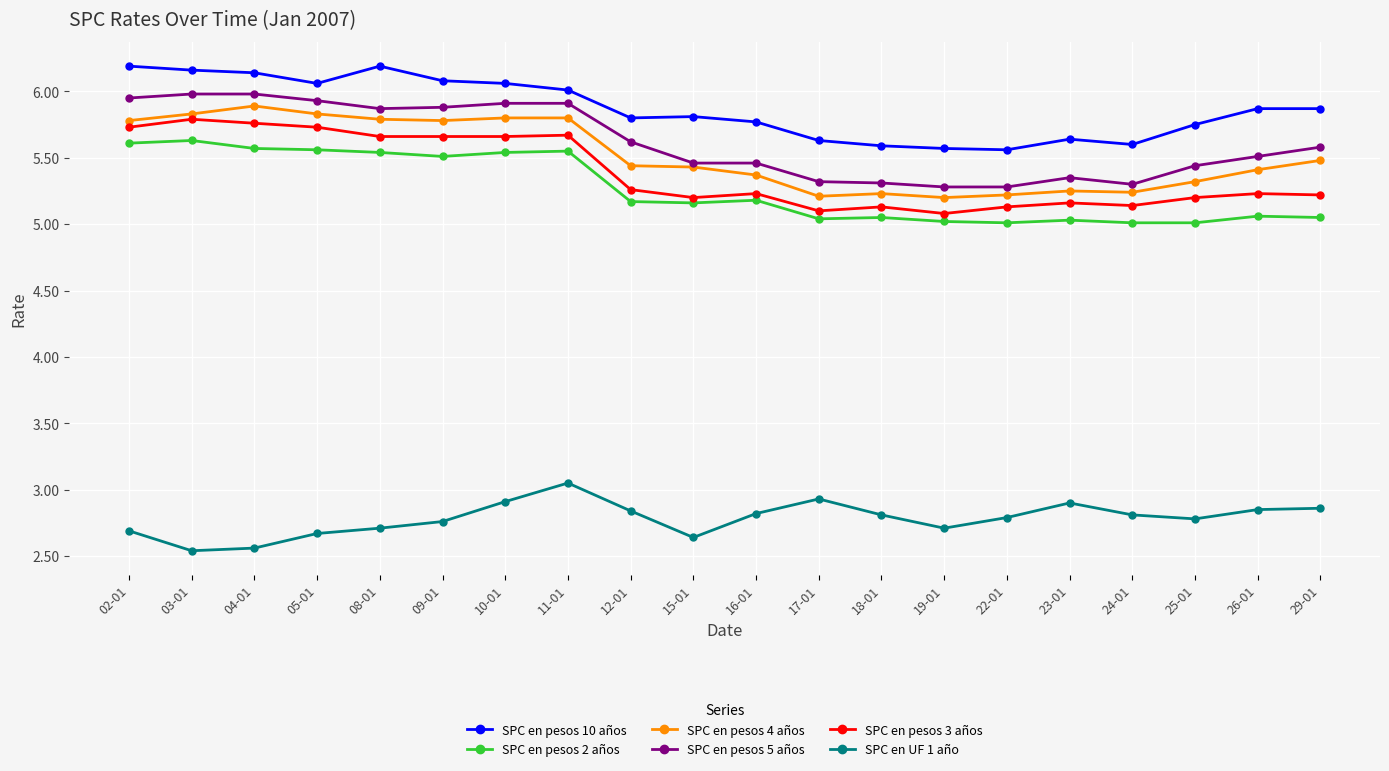

True or false: SPC en pesos 3 años has a value of 4.0 at 04-01.

False